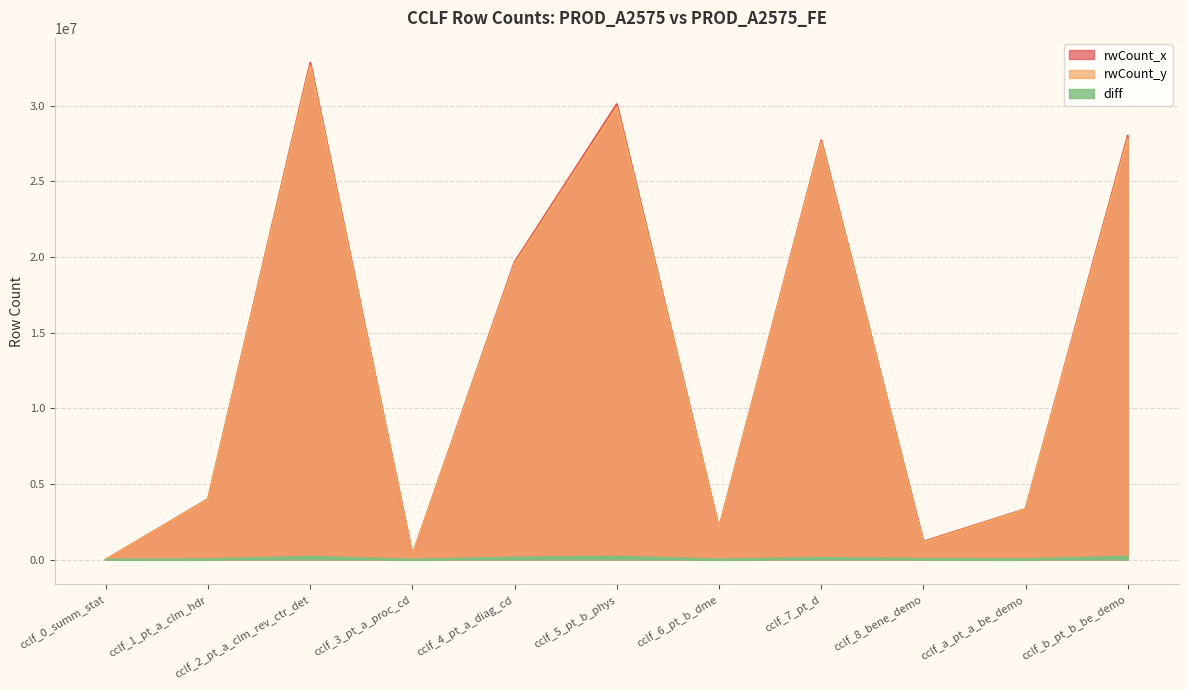

At which category is the sum across all series the highest?

cclf_2_pt_a_clm_rev_ctr_det